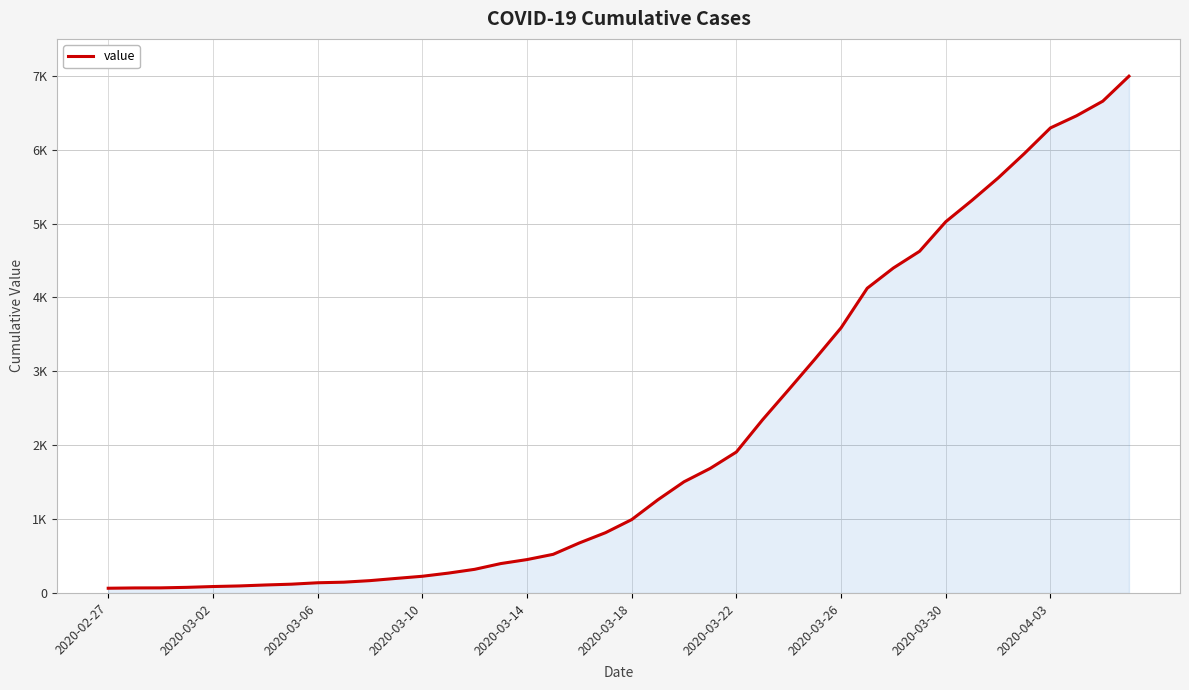

Does the chart display data point markers on the line(s)?

No